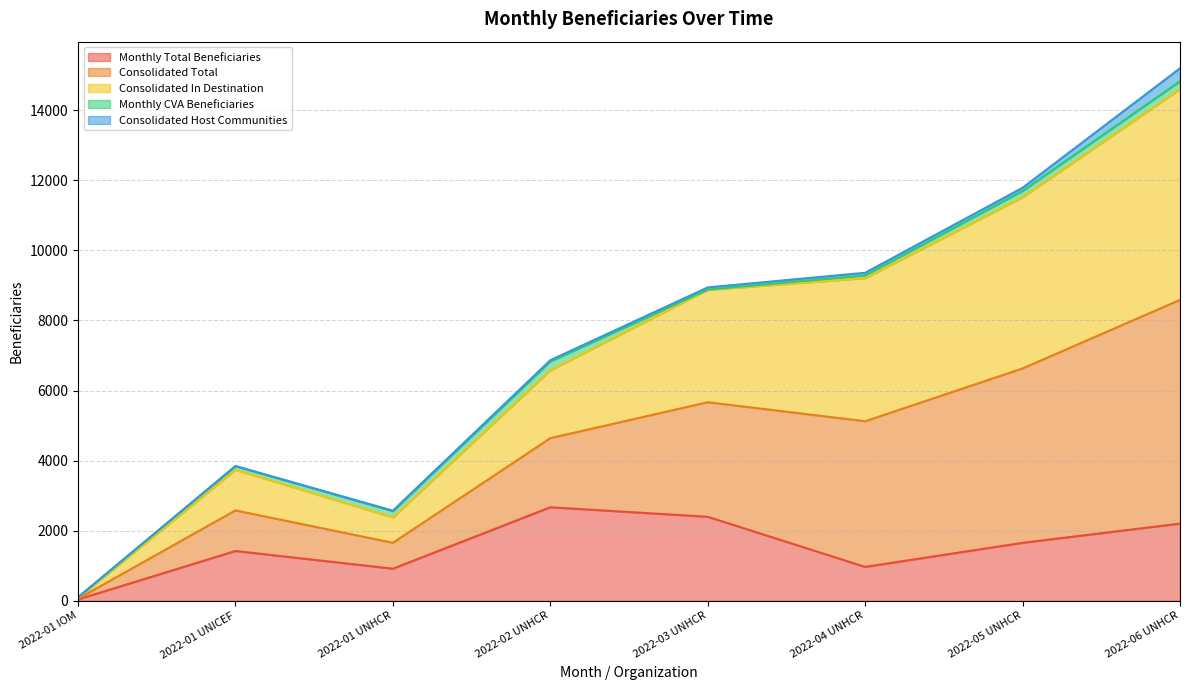

Between 2022-01 UNHCR and 2022-03 UNHCR, which is larger?

2022-03 UNHCR